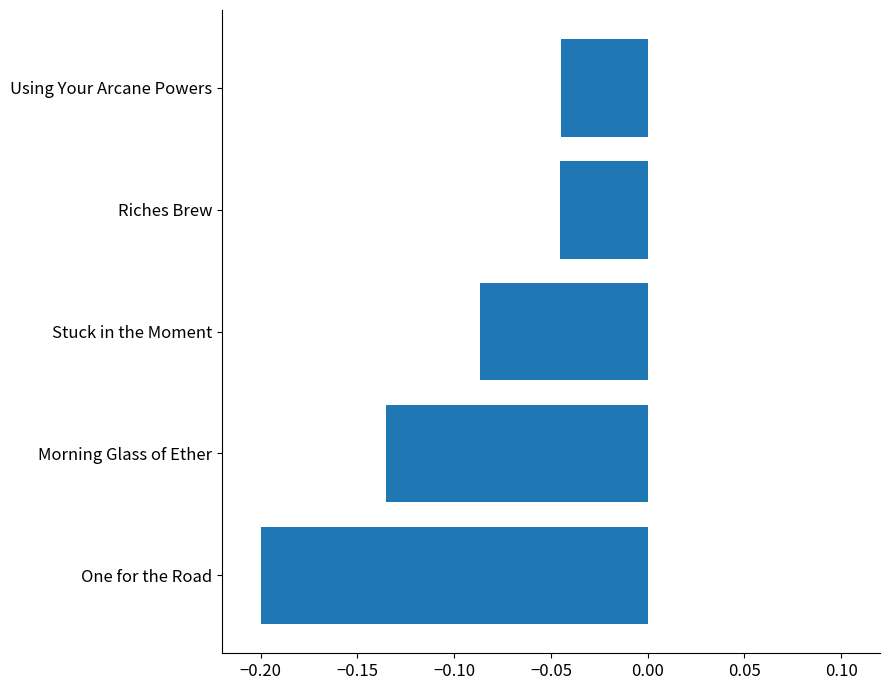

True or false: the data shows -0.2 at Morning Glass of Ether.

False